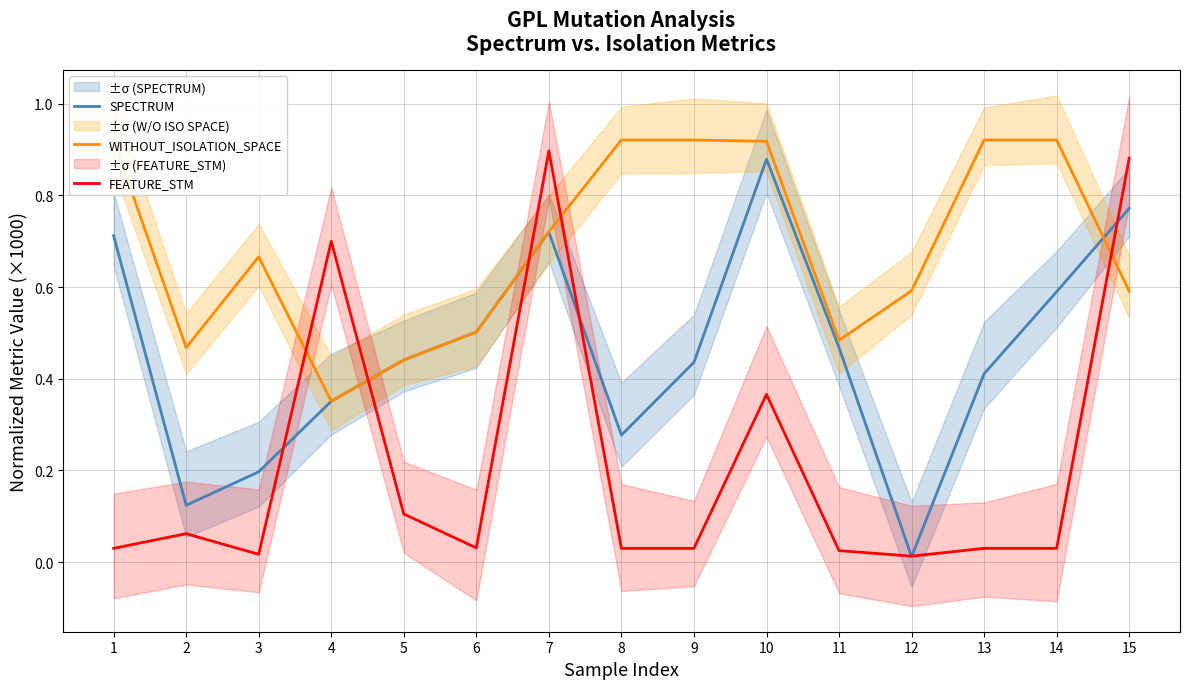

True or false: WITHOUT_ISOLATION_SPACE and SPECTRUM intersect in this chart.

True